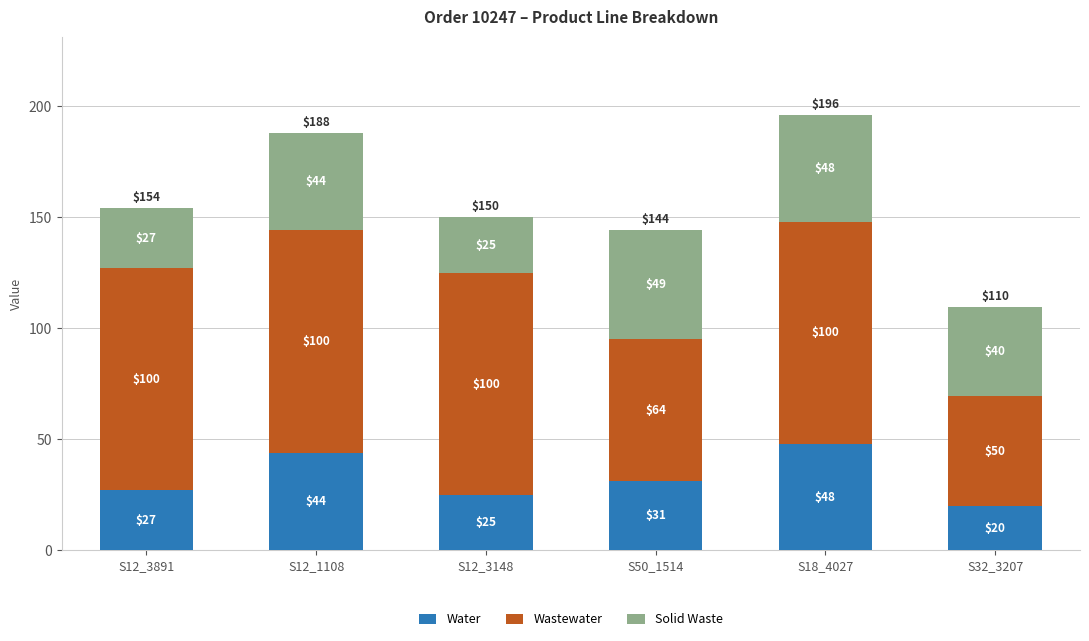

What is the total value across all series at S18_4027?

196.0